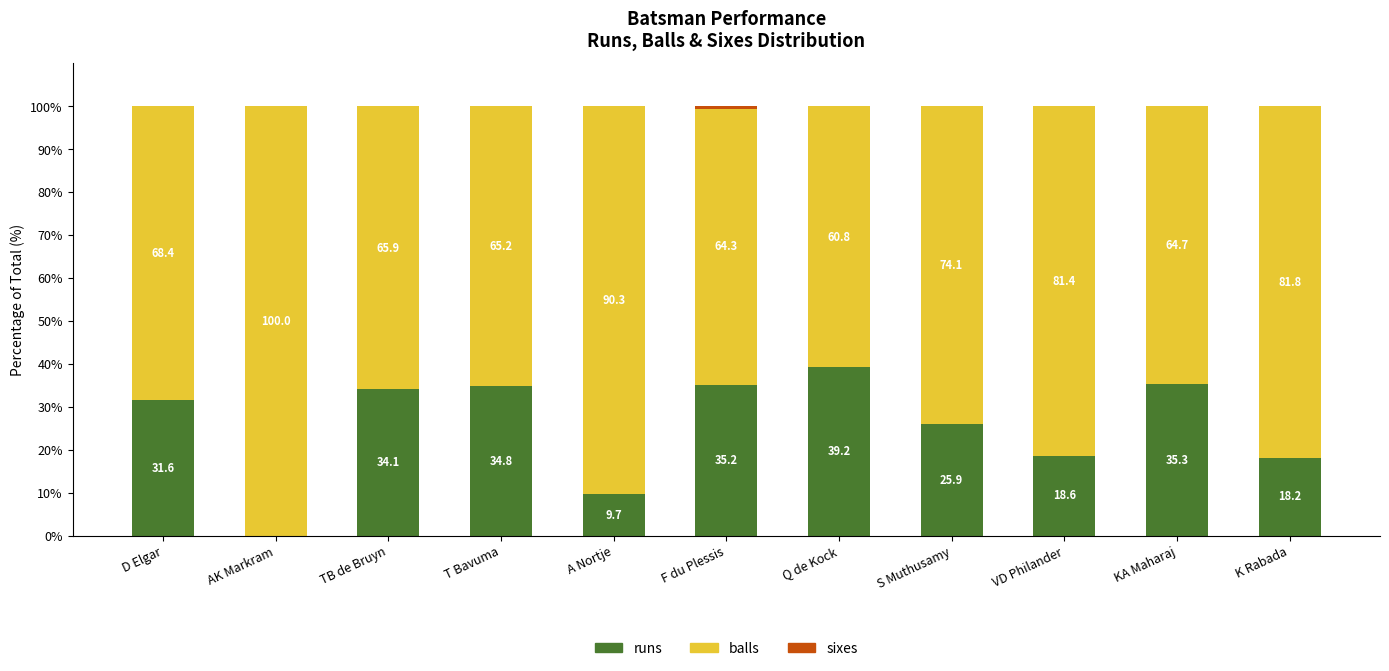

Where is runs nearest to the value 19?

VD Philander